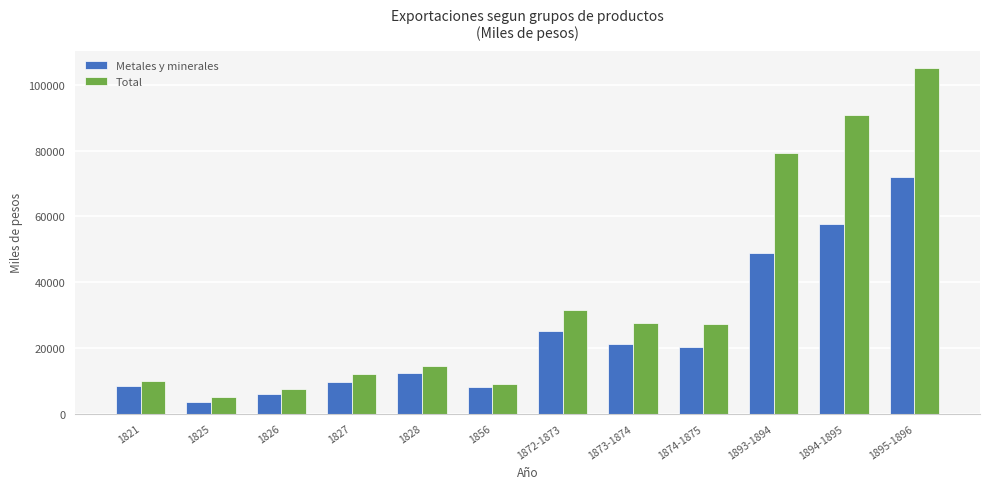

How many data points in Metales y minerales are less than 20293?

6